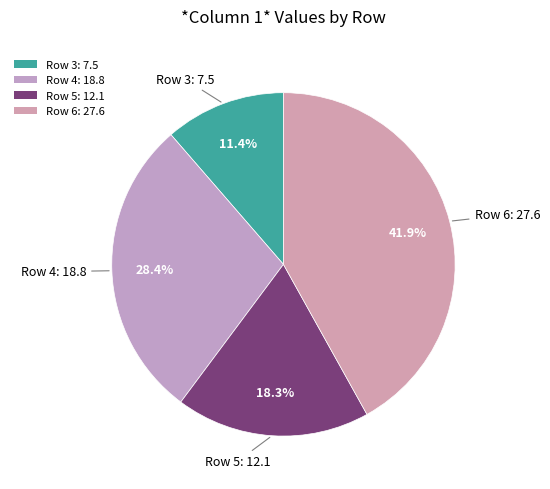

To the nearest percent, what is the combined percentage of Row 5 and Row 6?

60%